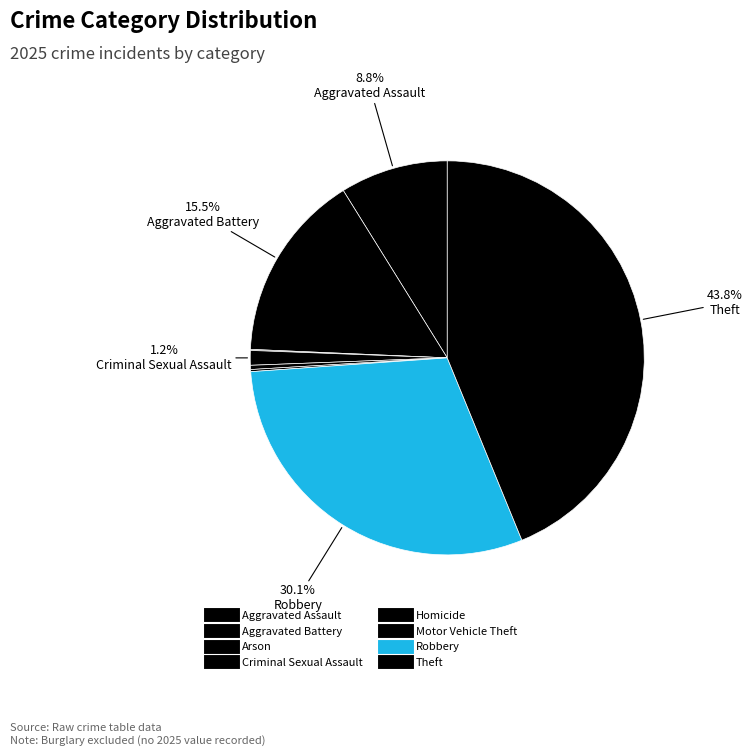

True or false: Aggravated Assault accounts for 1% of the total.

False